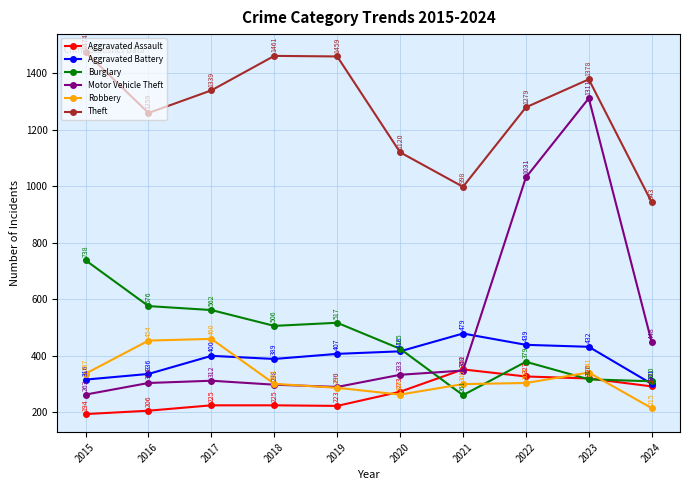

Reading left to right, list all the values displayed in this chart.

Aggravated Assault: 194	206	225	225	223	273	352	327	320	292
Aggravated Battery: 316	336	400	389	407	416	479	439	432	301
Burglary: 738	576	562	506	517	425	261	379	317	310
Motor Vehicle Theft: 263	304	312	298	290	333	348	1031	1311	448
Robbery: 337	454	460	301	287	263	300	304	341	215
Theft: 1474	1259	1339	1461	1459	1120	998	1279	1378	943